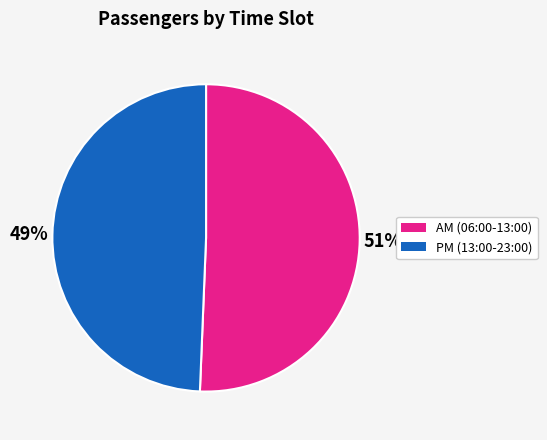

To the nearest percent, what is the average slice percentage?

50%